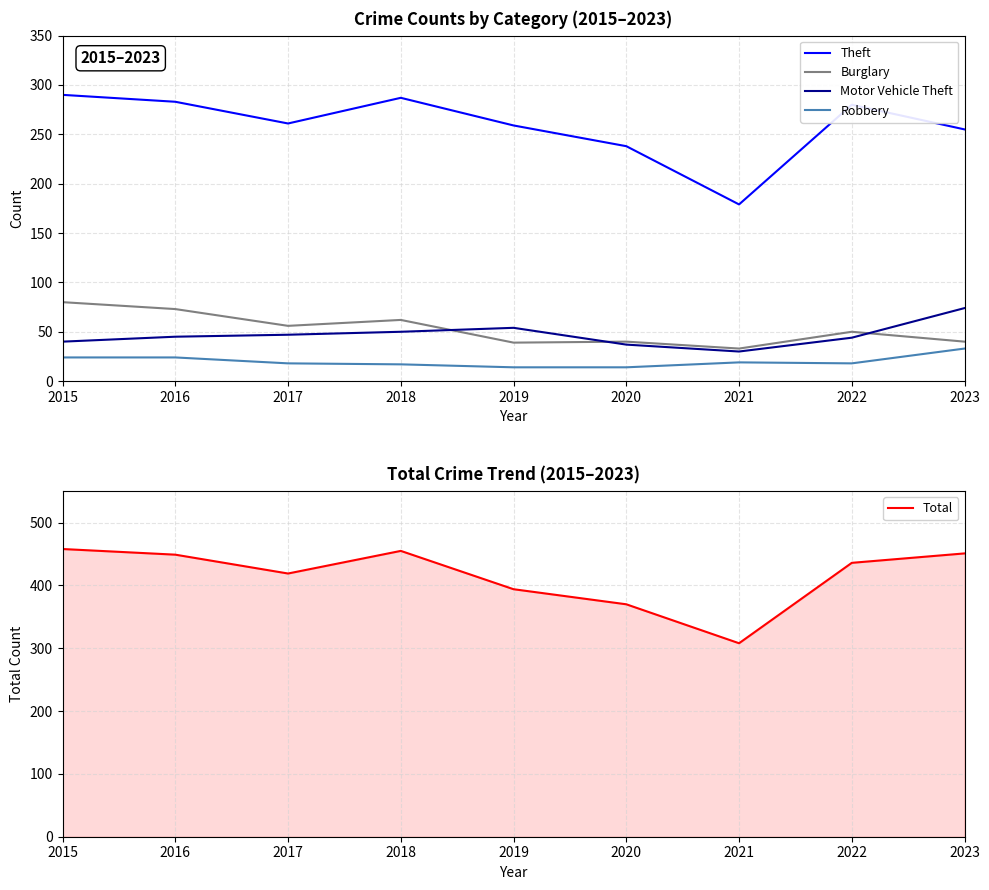

Reading left to right, transcribe all the data shown in this chart.

Theft: 290	283	261	287	259	238	179	280	255
Burglary: 80	73	56	62	39	40	33	50	40
Motor Vehicle Theft: 40	45	47	50	54	37	30	44	74
Robbery: 24	24	18	17	14	14	19	18	33
Total: 458	449	419	455	394	370	308	436	451